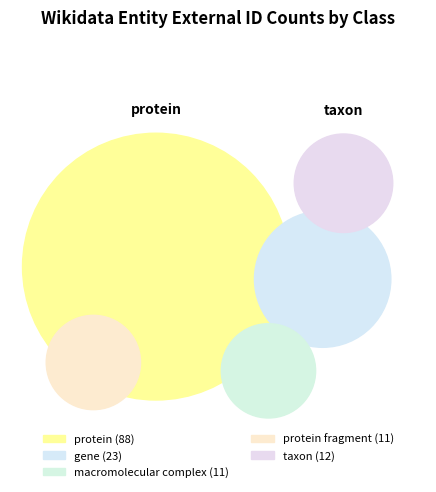

Combined, what portion of the pie is protein and protein fragment?

68.3%